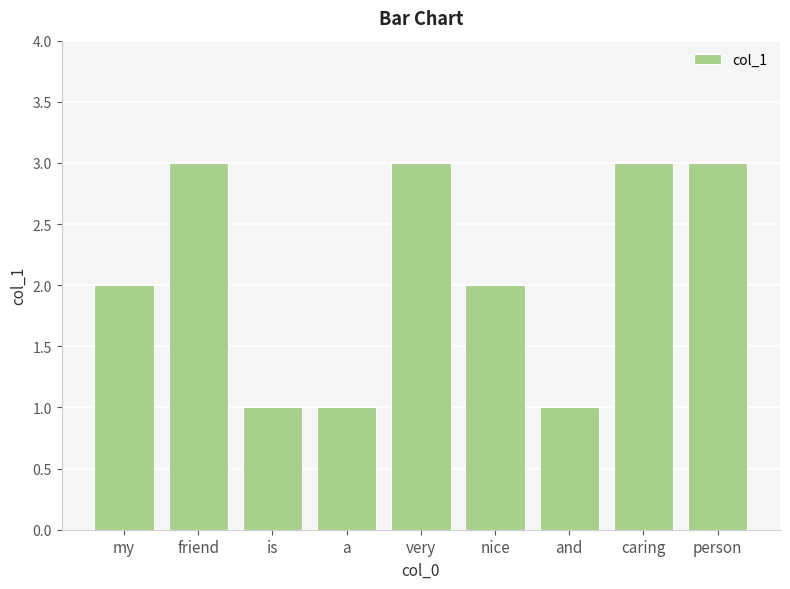

What is the change in value from is to nice?

+1